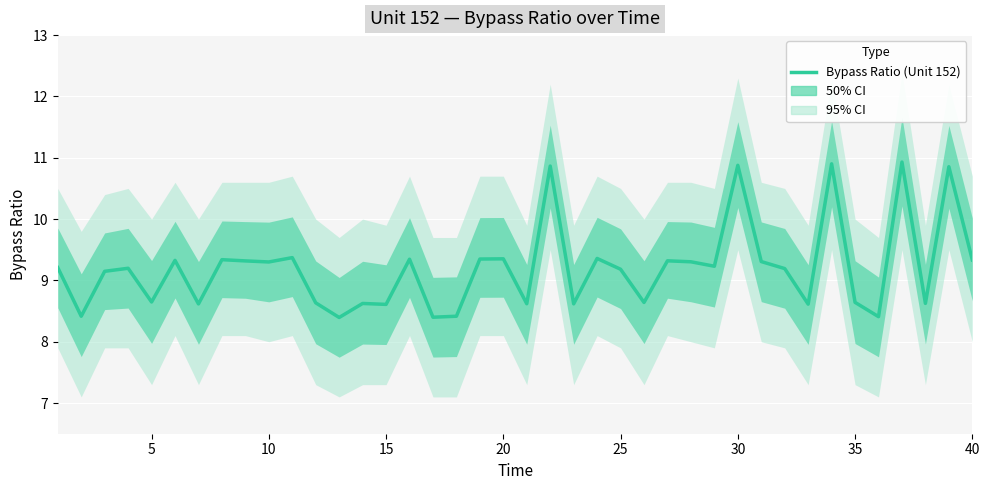

What is the difference between the maximum and minimum values?

2.5